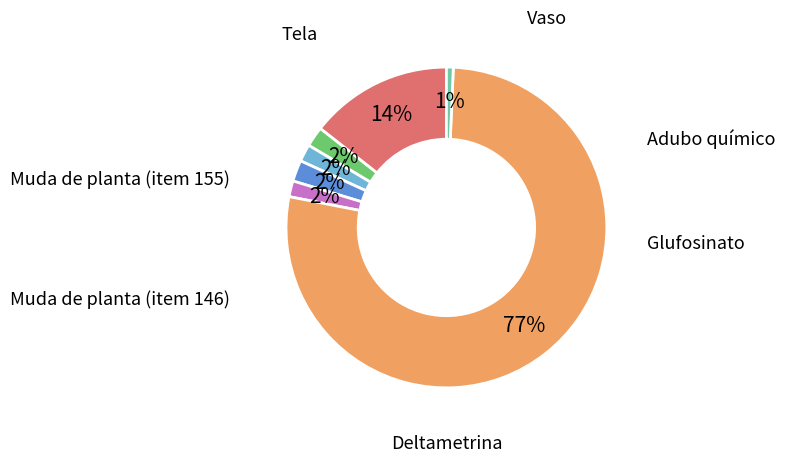

Is there a majority slice in this chart?

Yes